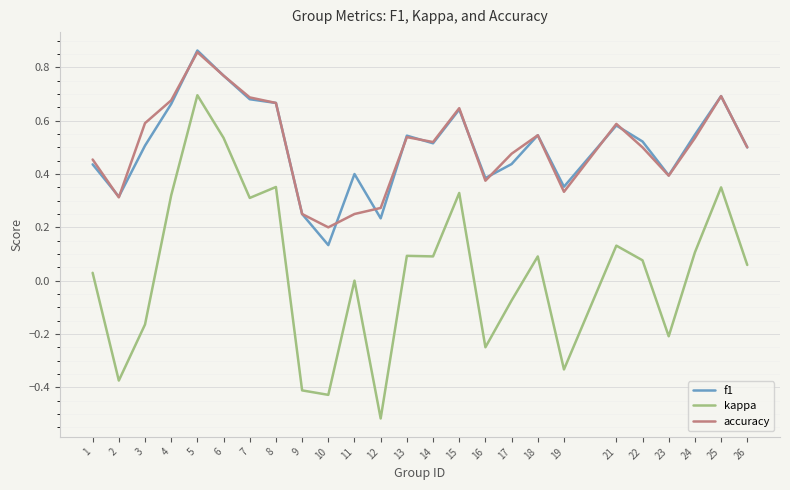

Is the value of accuracy at 5 greater than the value of f1 at 13?

Yes